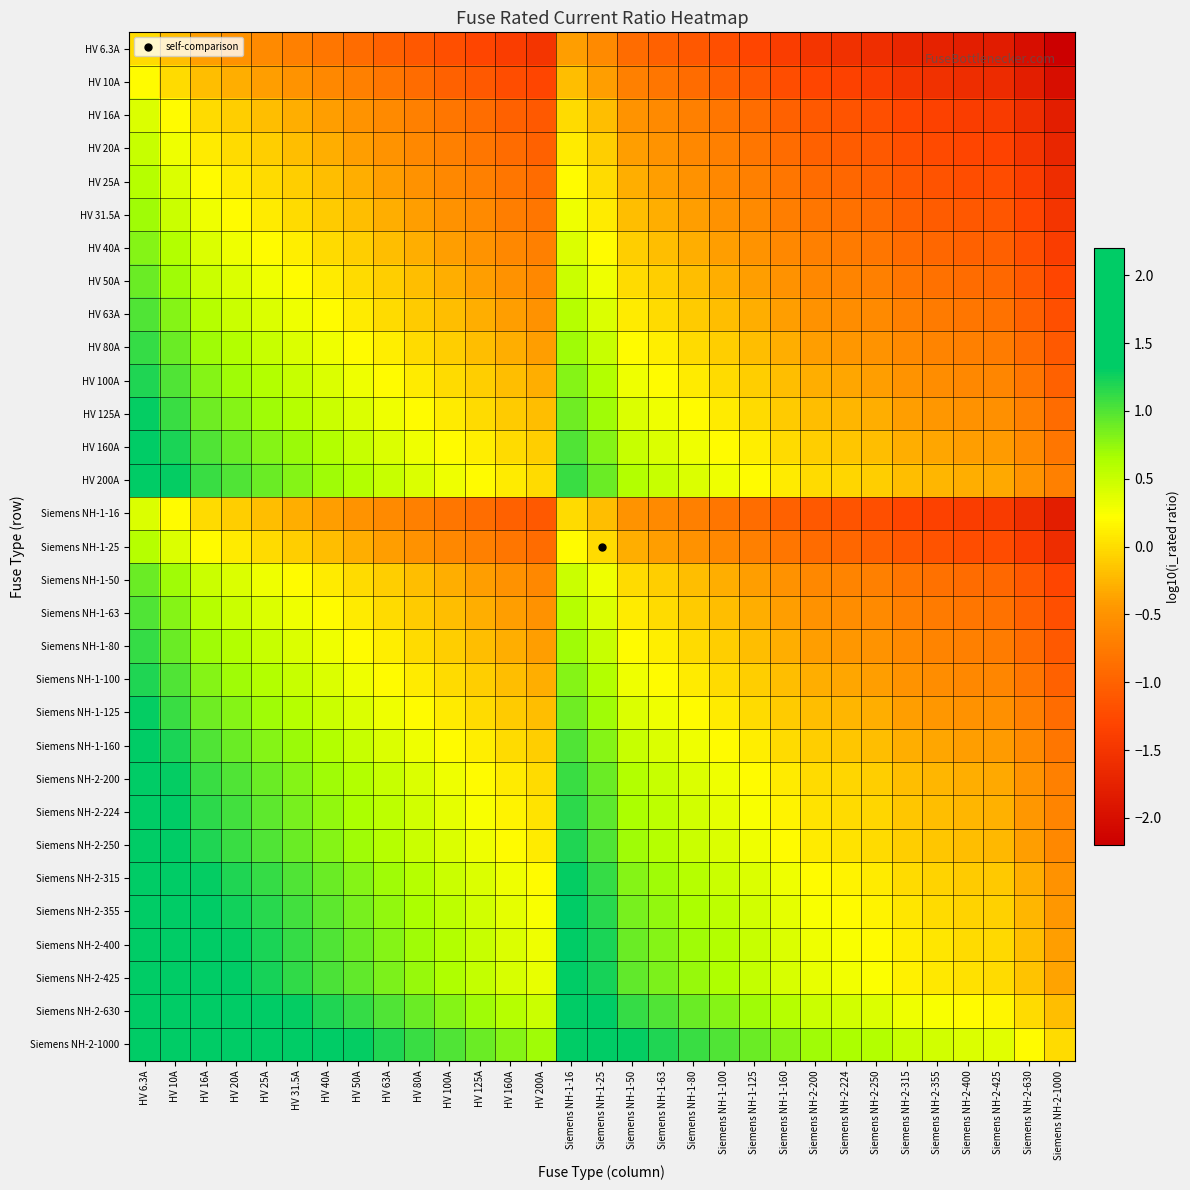

At which category does the chart reach its peak across all series?

HV 6.3A